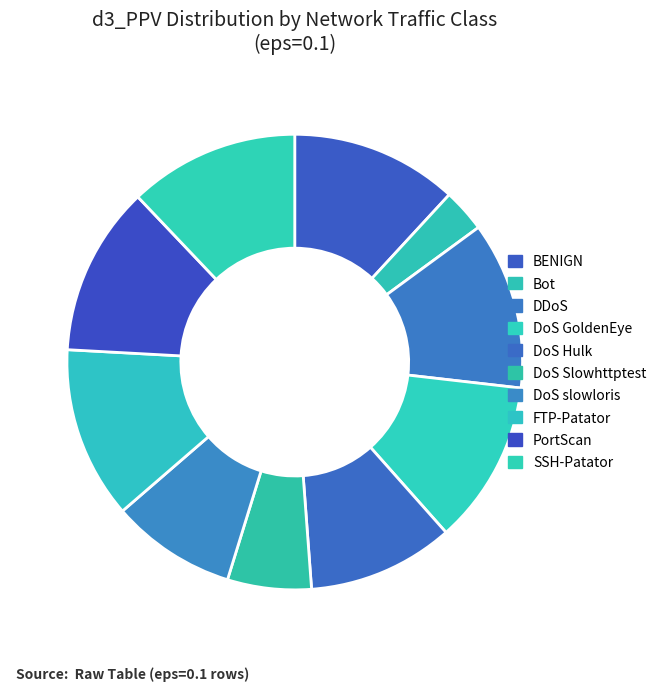

Which has a higher value, DoS Hulk or DDoS?

DDoS